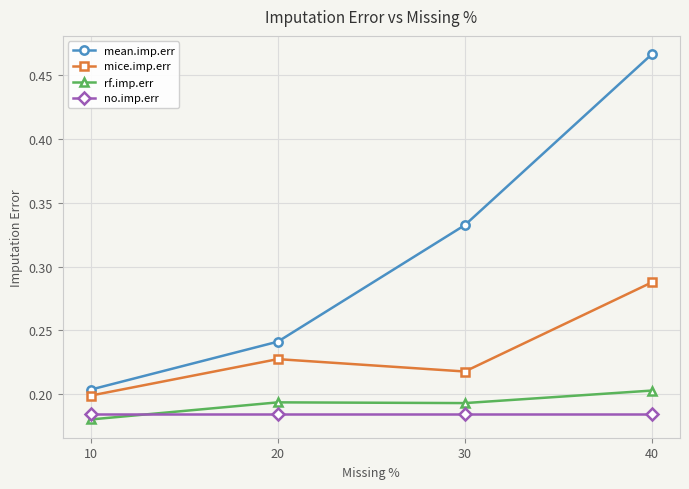

At which category does the chart reach its peak across all series?

40